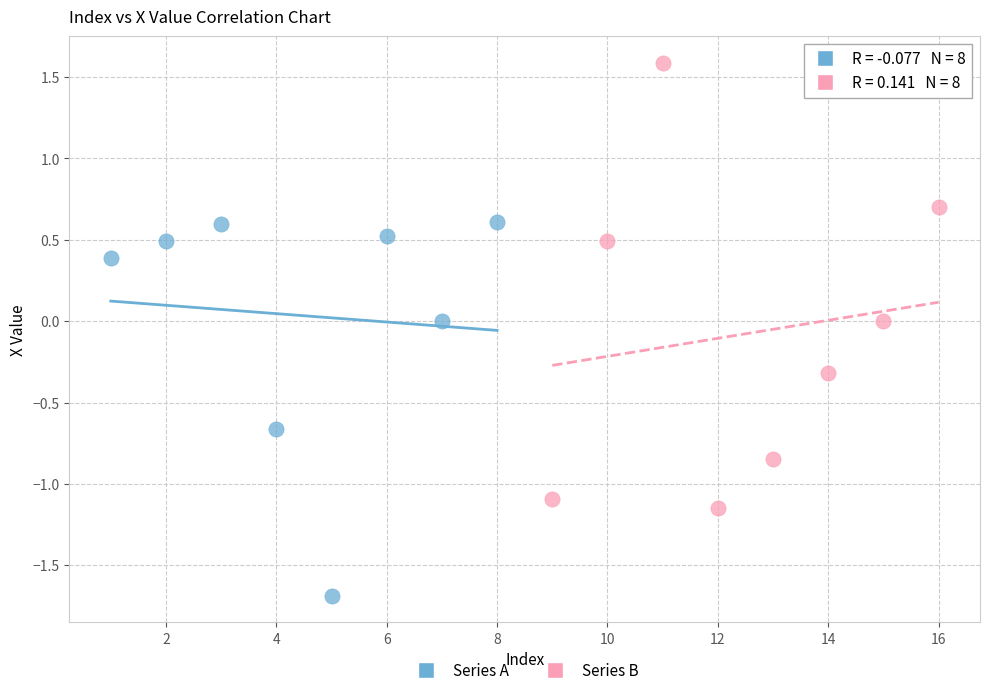

Which series contains the lowest Y value?

Series A